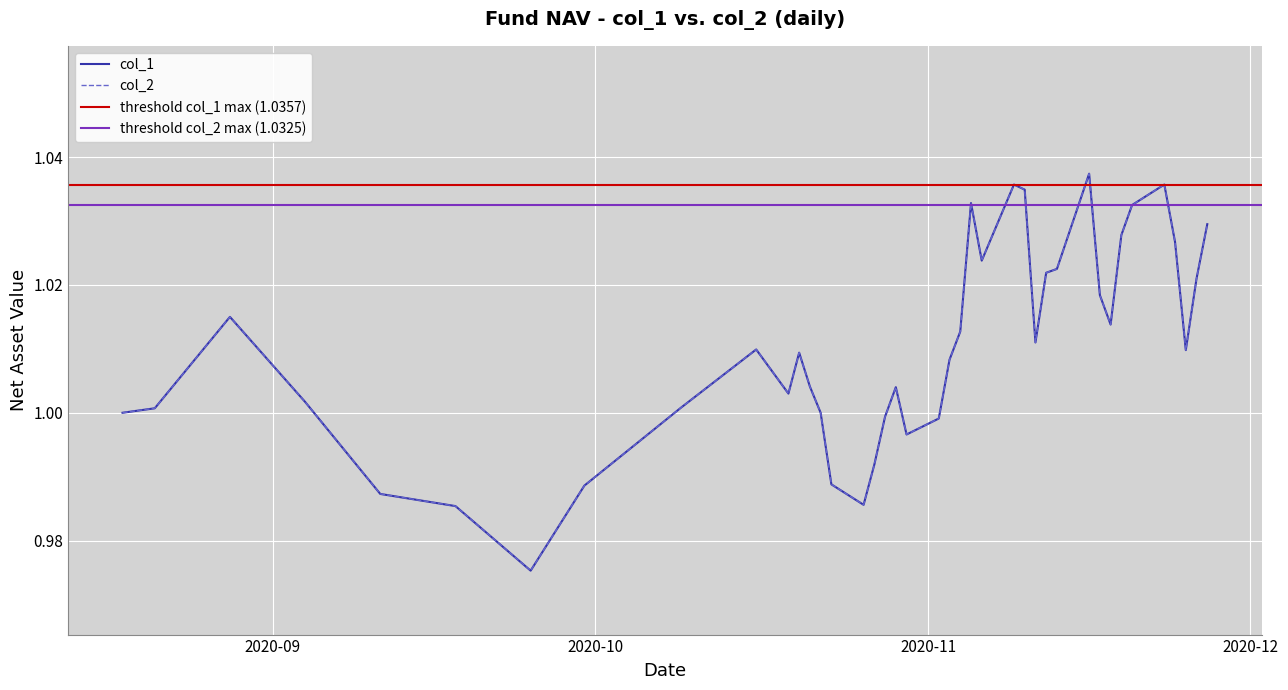

The col_1 series shows 1.0 at 2020-08-28. True or false?

True